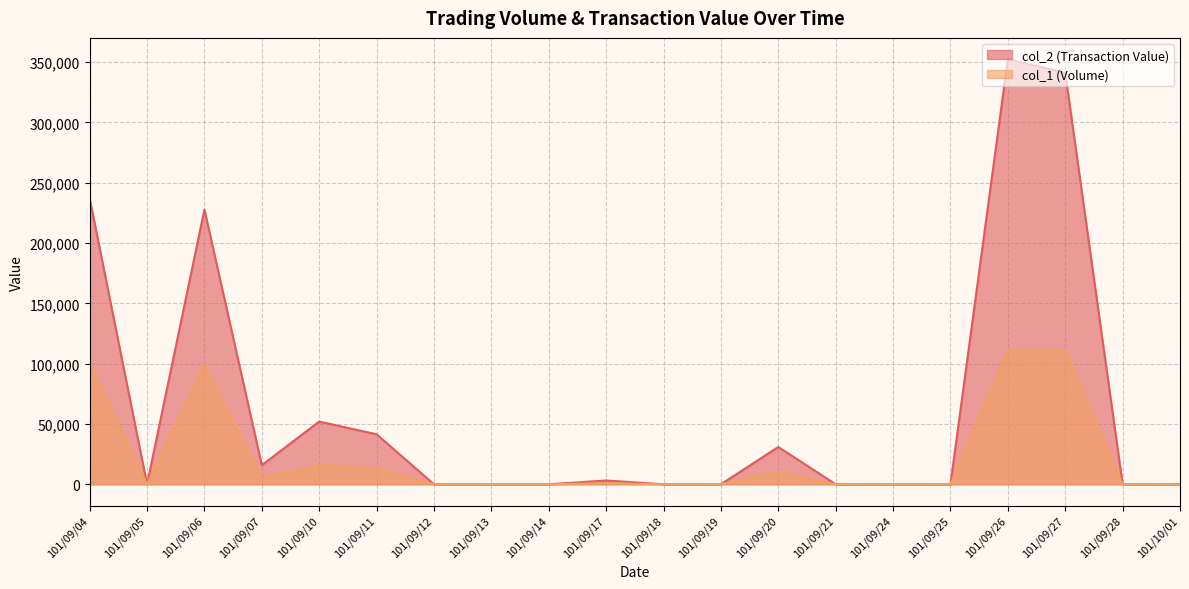

How many lines are shown in the chart?

2